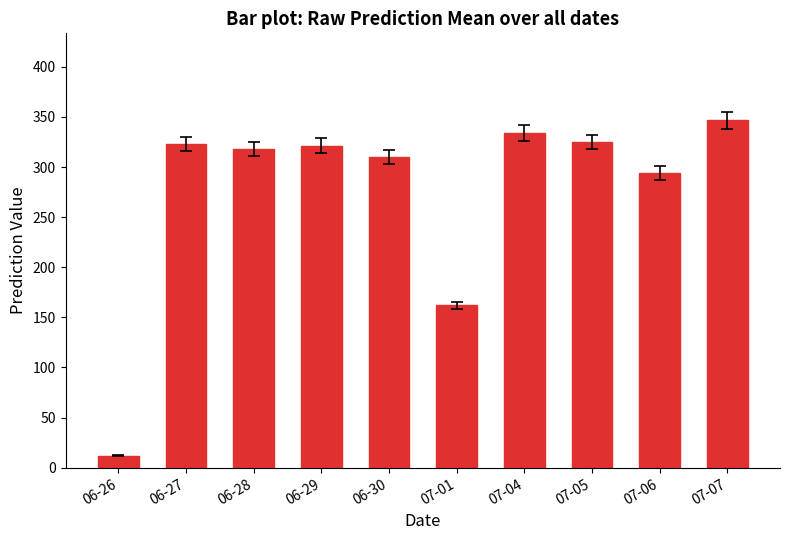

What is the sum of the values at 06-28 and 06-26?

329.9